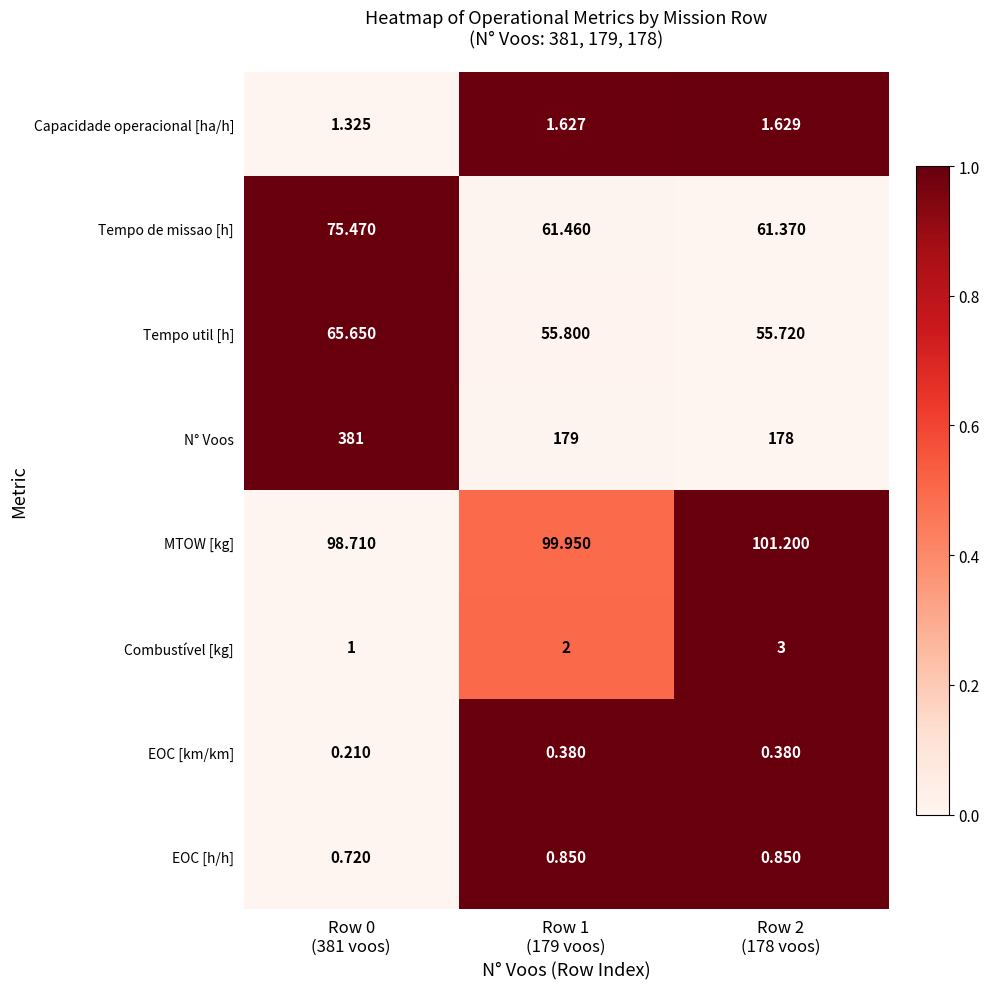

Rank the series by their maximum value, from lowest to highest.

EOC [km/km], EOC [h/h], Capacidade operacional [ha/h], Combustível [kg], Tempo util [h], Tempo de missao [h], MTOW [kg], N° Voos